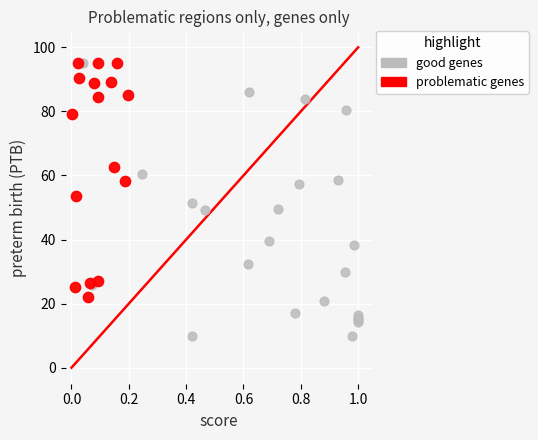

Which series reaches the minimum Y coordinate?

good genes